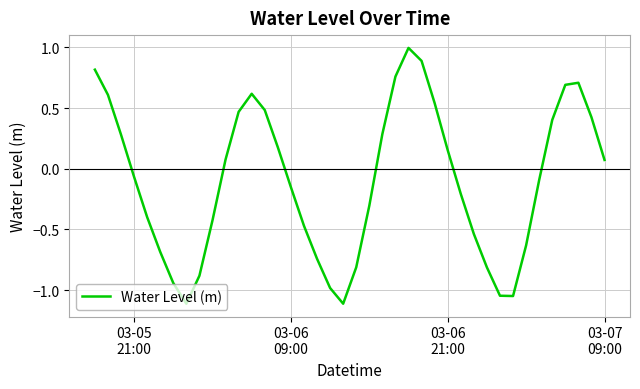

What is the difference between the maximum and minimum values?

2.1